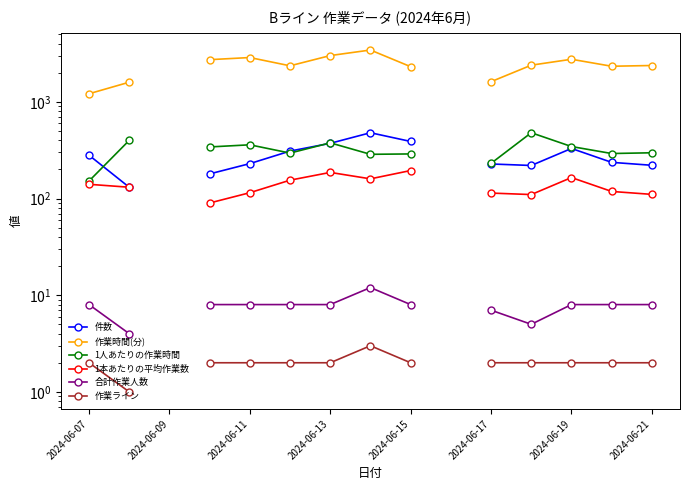

True or false: 作業ライン has a value of 2.0 at 2024-06-07.

True